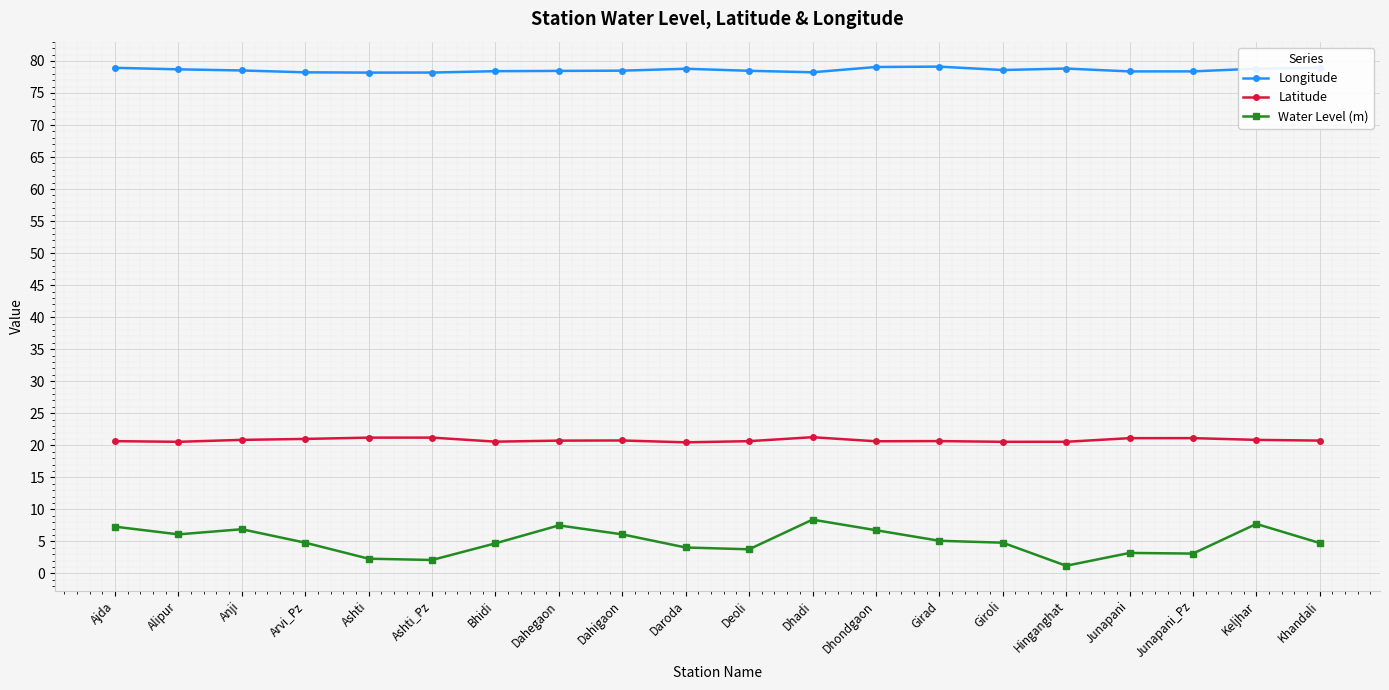

True or false: Latitude and Longitude cross at least once.

False